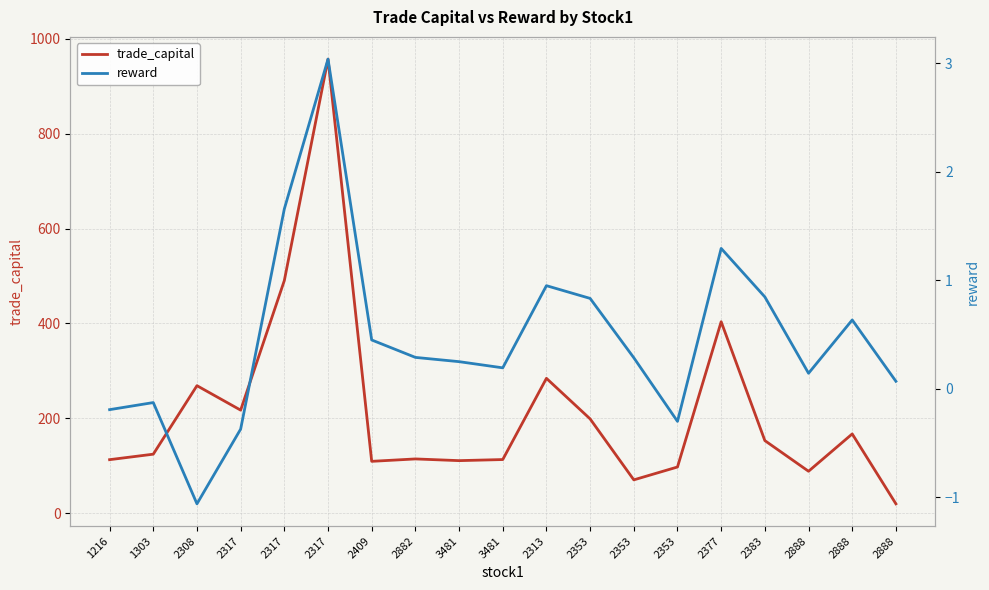

Which series has the largest total across all categories?

trade_capital